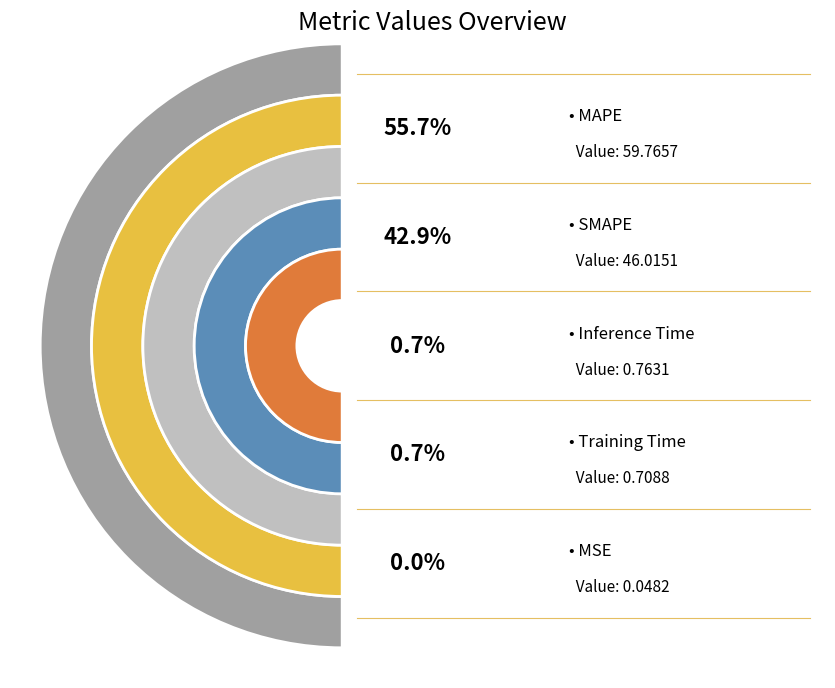

How many slices are in this pie chart?

5